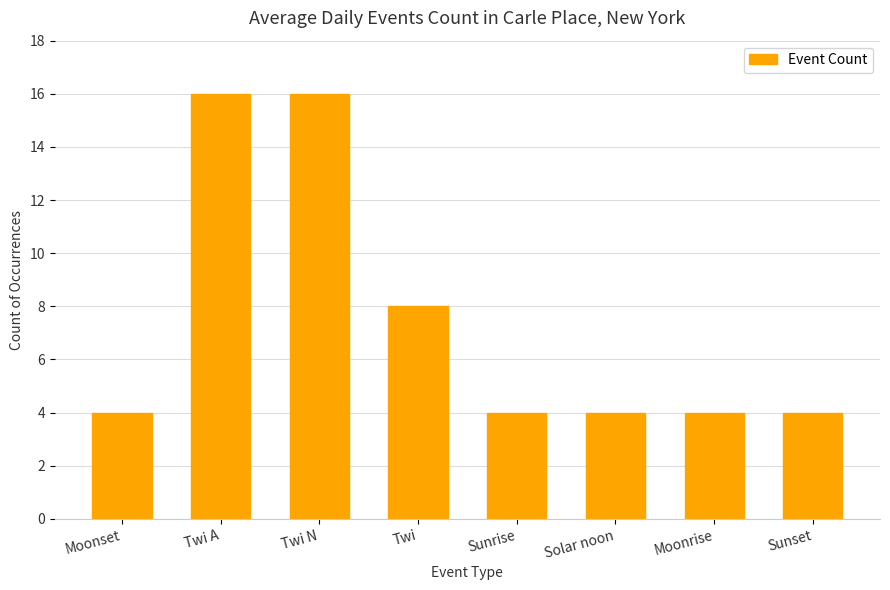

Reading left to right, extract all data points from this chart.

4	16	16	8	4	4	4	4